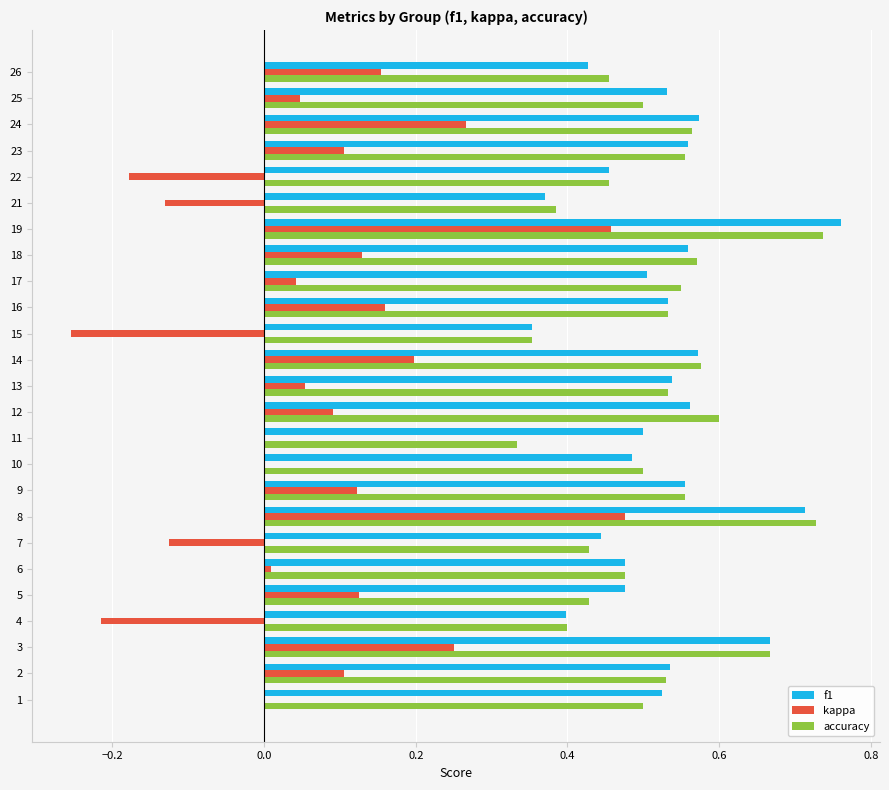

Which series changed the most between 6 and 24?

kappa